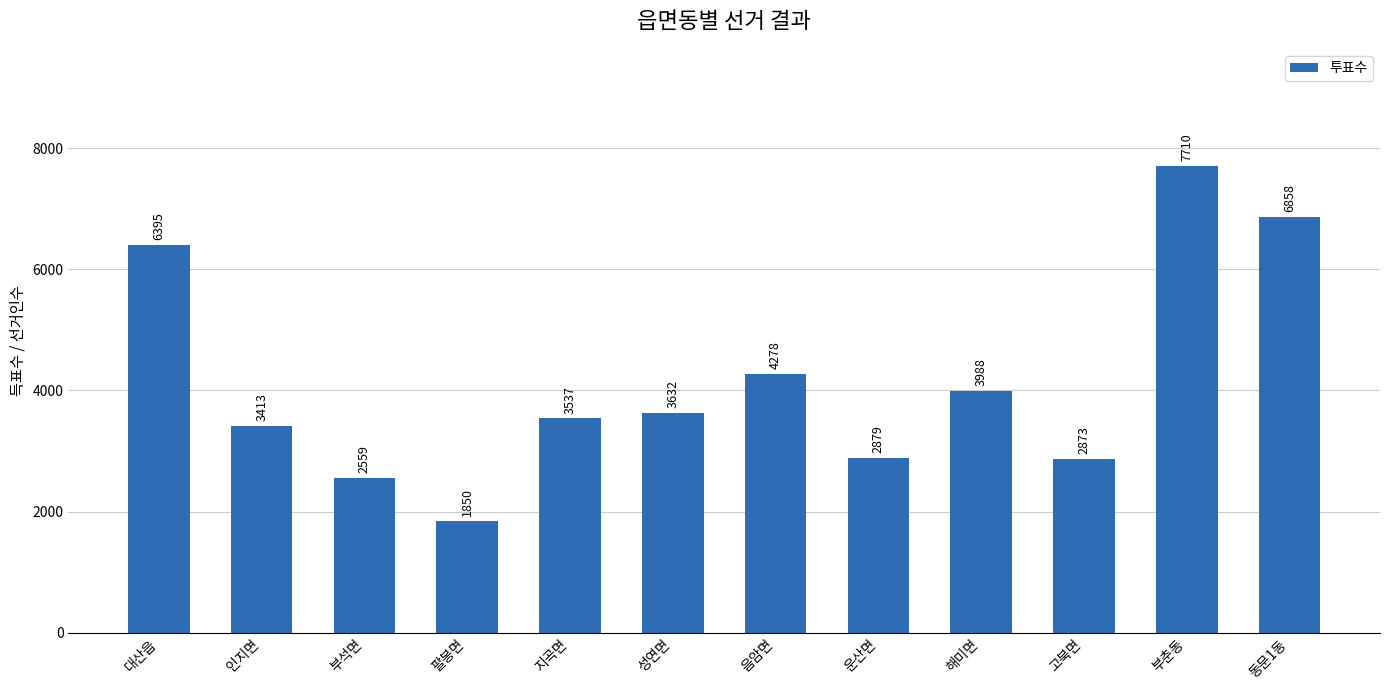

At which label is the value closest to 4780?

음암면